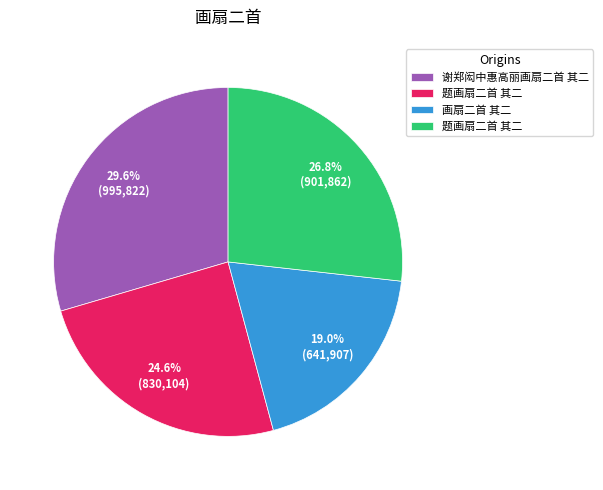

How many slices are in this pie chart?

4